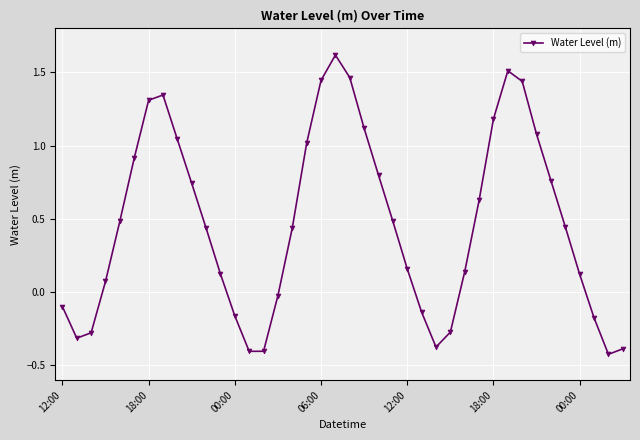

What is the sum of all values?

18.9